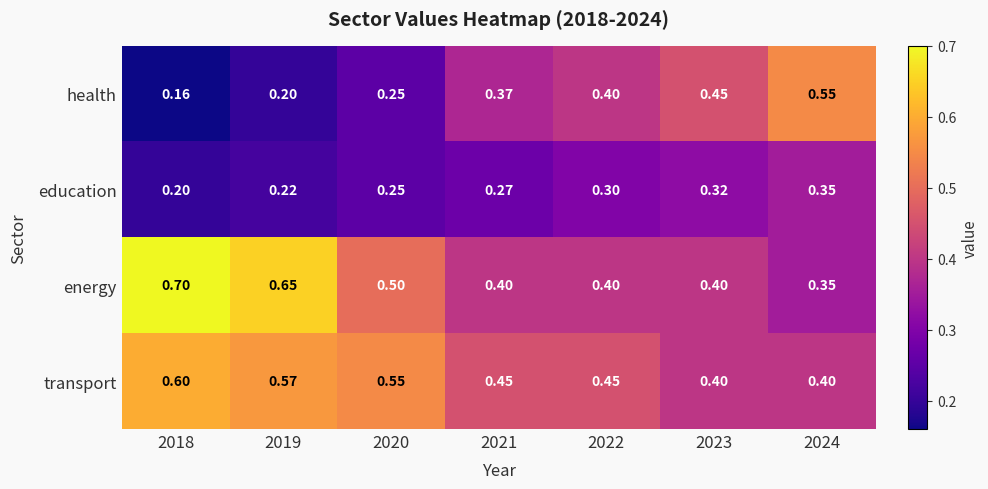

Which series has the largest total across all categories?

transport